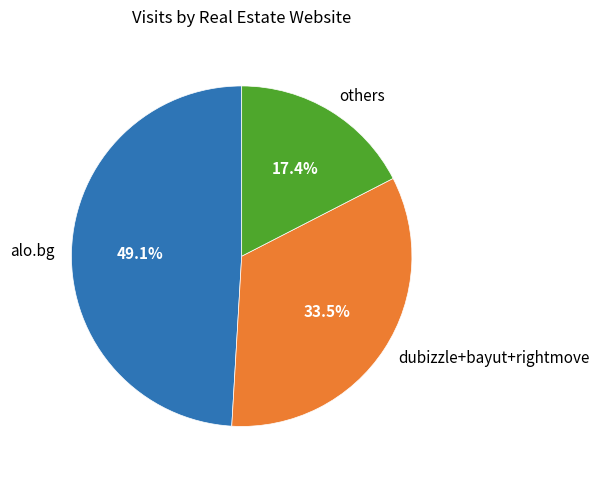

Between others and alo.bg, which is larger?

alo.bg